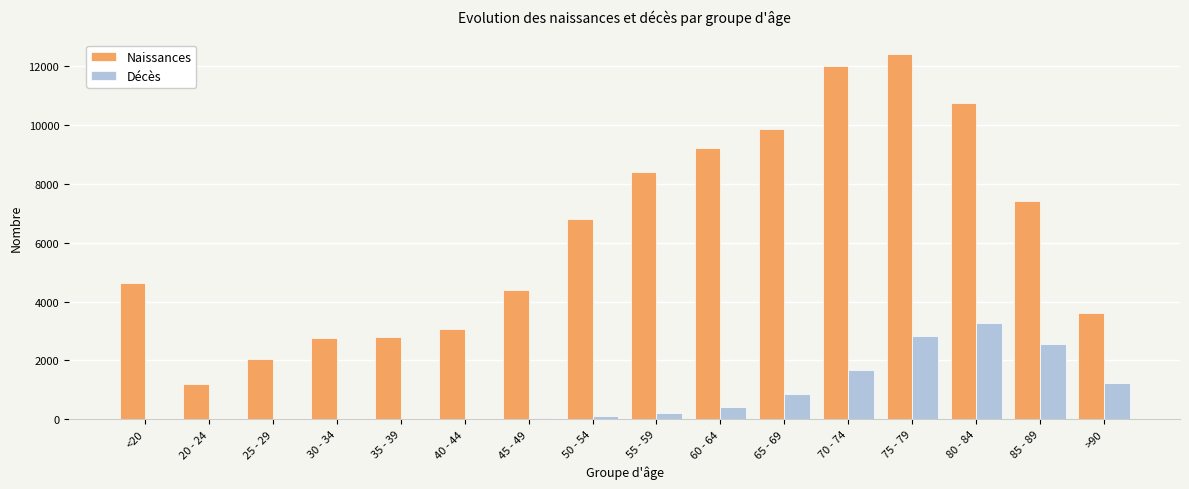

Which series has the largest total across all categories?

Naissances